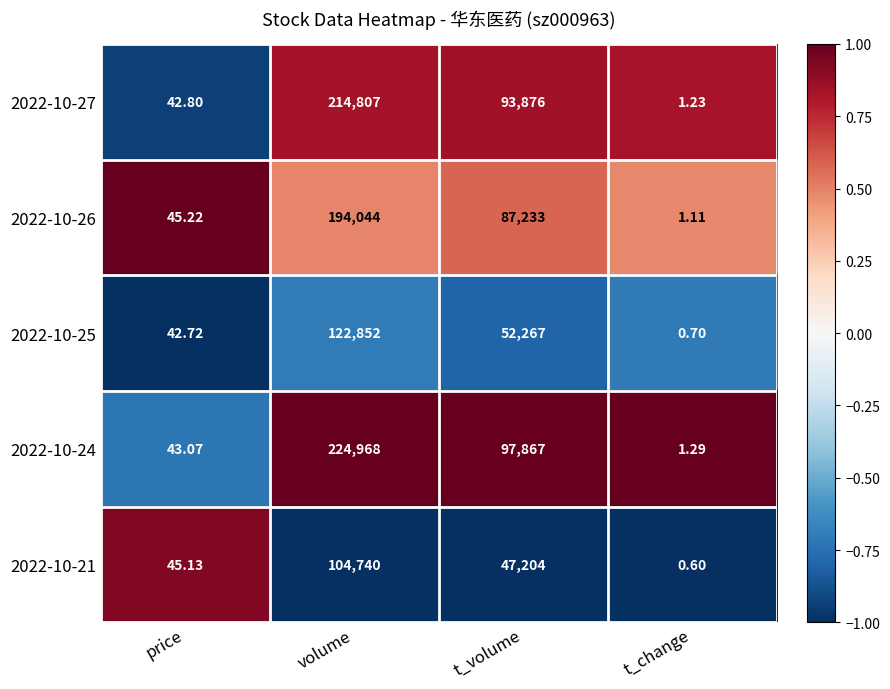

Which series has the largest total across all categories?

2022-10-24